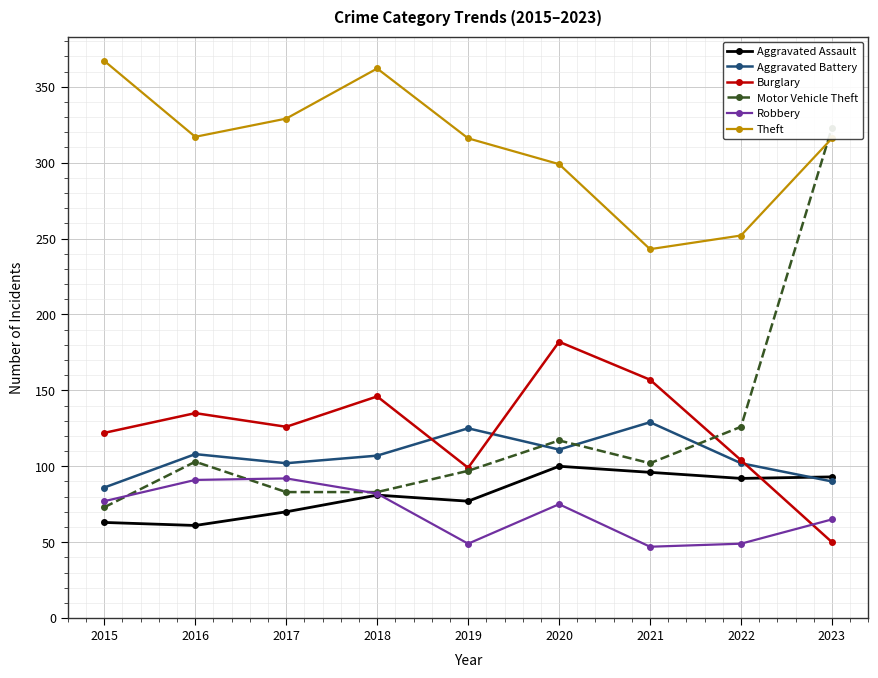

Which has a higher value, 2020 or 2018?

2020